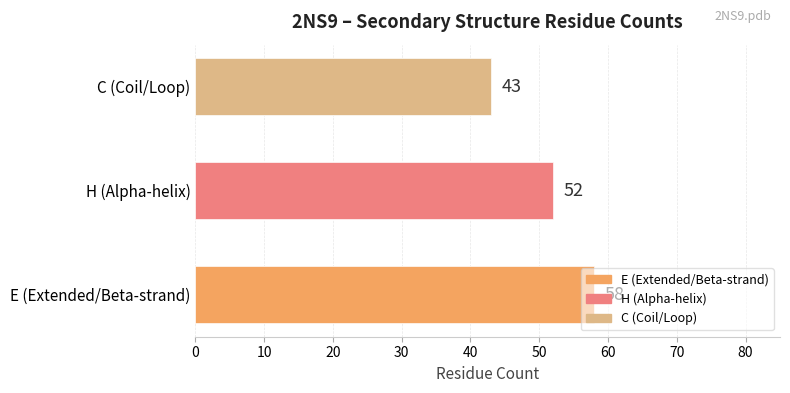

Count the number of data series in this chart.

1